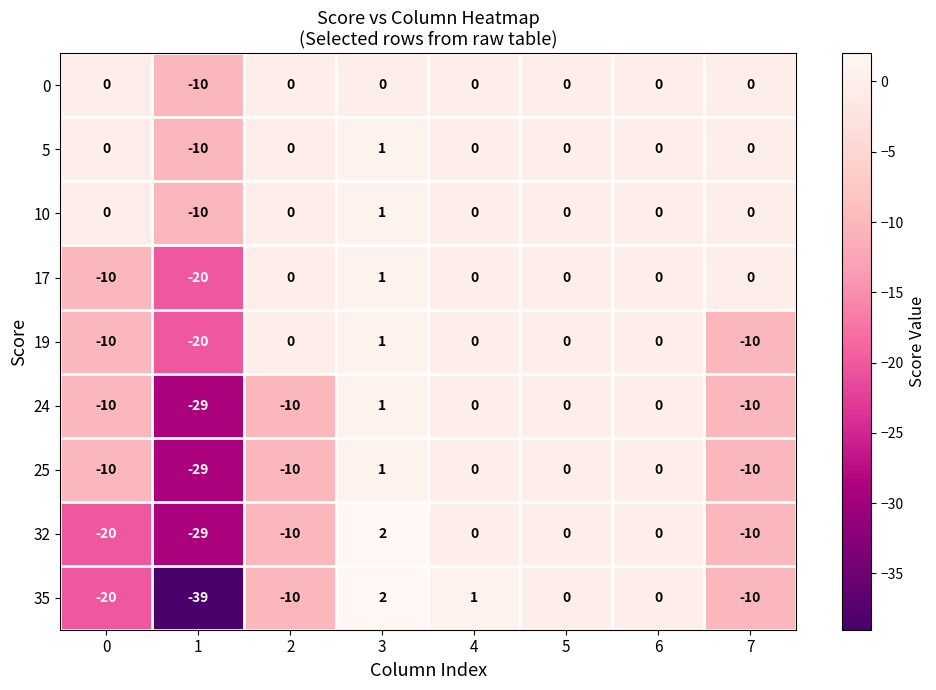

Is the value of 32 at 0 greater than the value of 35 at 1?

Yes